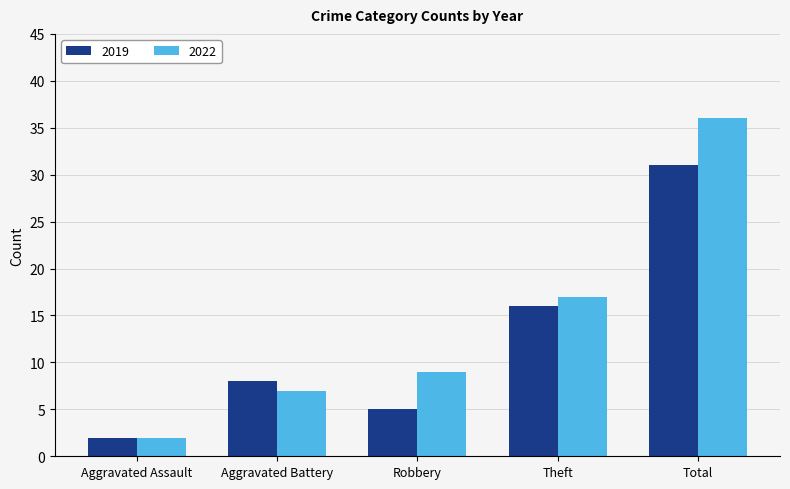

How many distinct data groups are displayed?

2